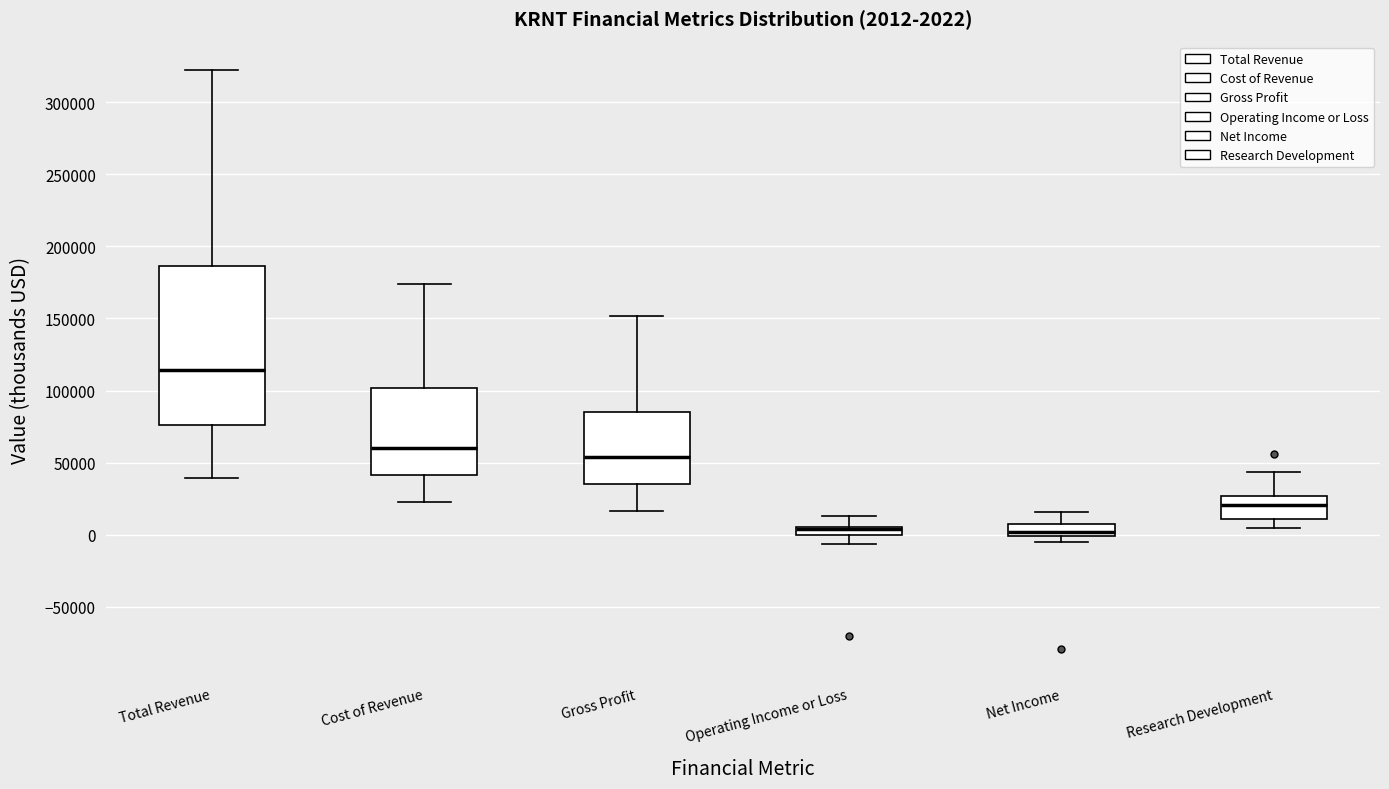

Which box is the tallest, from its lower edge to its upper edge?

Total Revenue